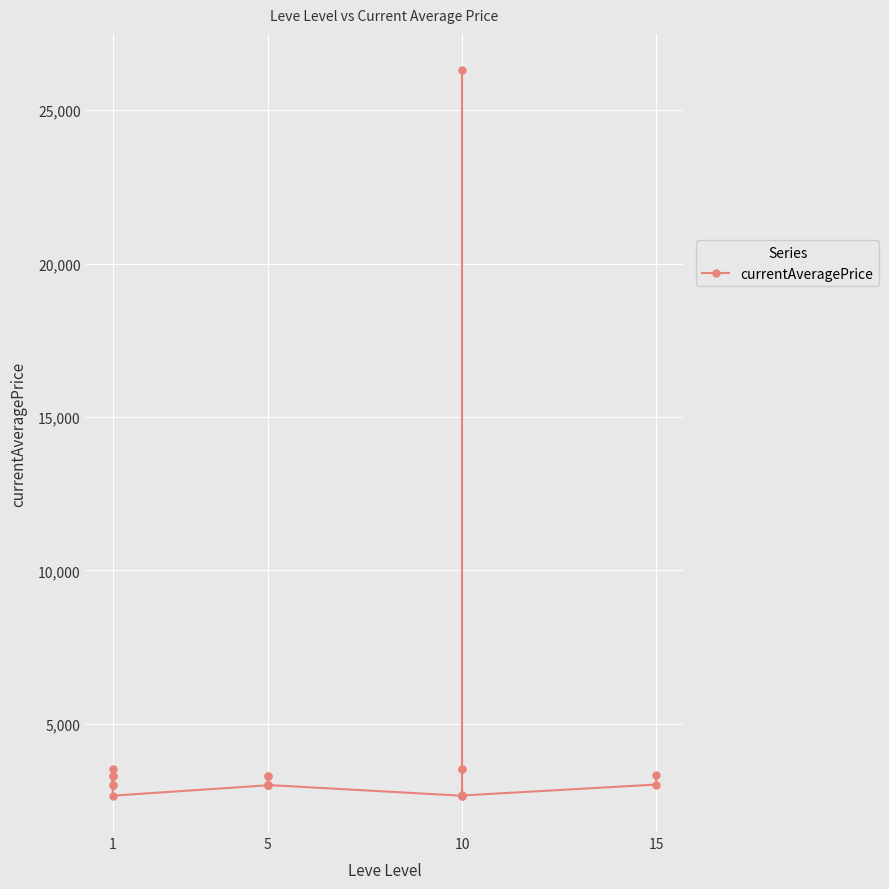

Read the value at 5.

3316